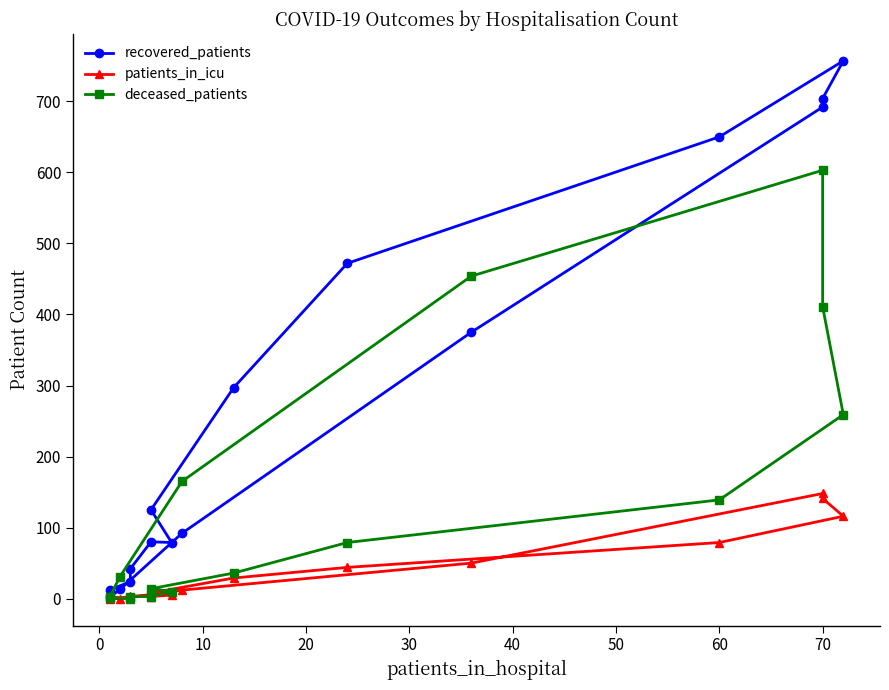

In patients_in_icu, how many points are lower than both neighbors (excluding endpoints)?

2